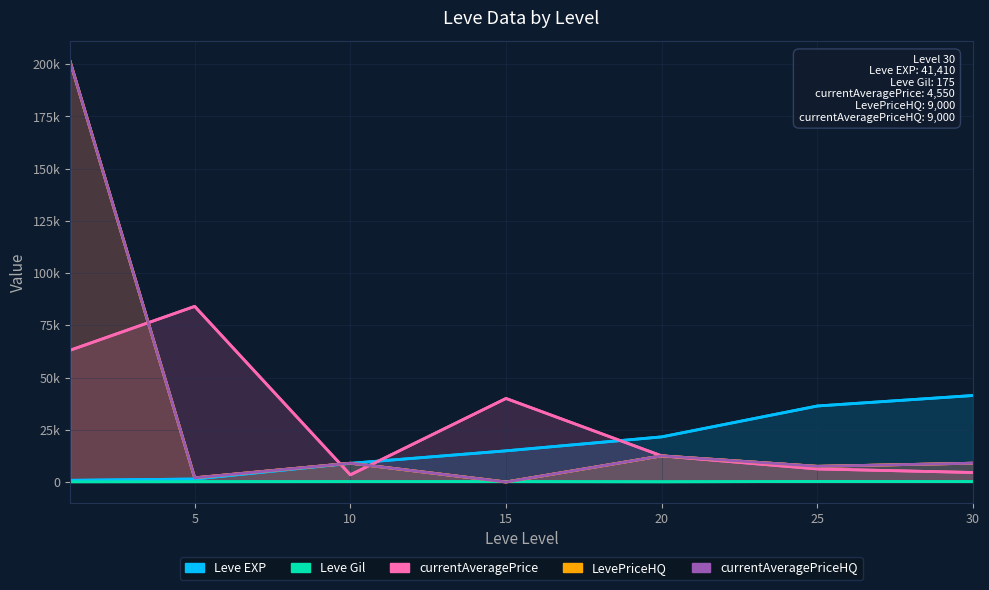

How many data points are less than 14920?

3